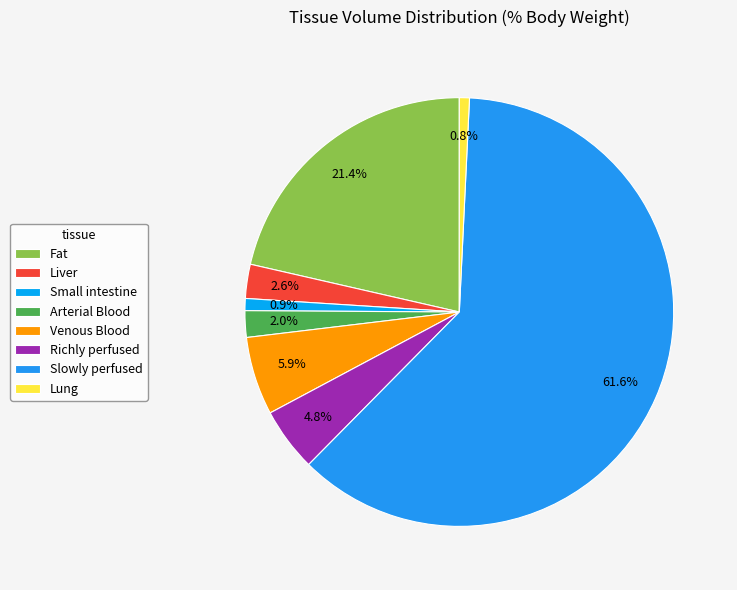

Which slice is the largest?

Slowly perfused